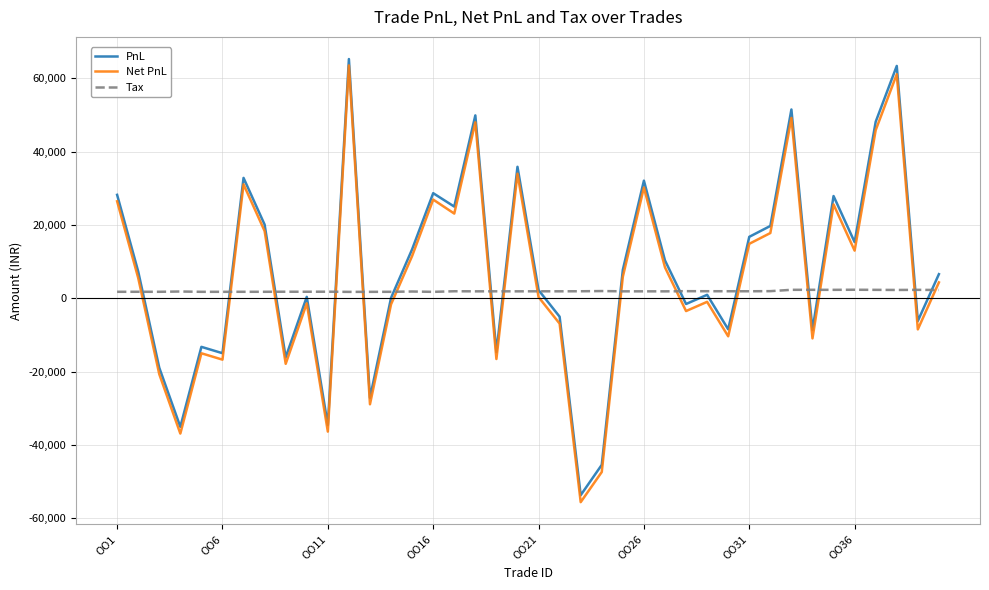

True or false: Net PnL and PnL intersect in this chart.

False